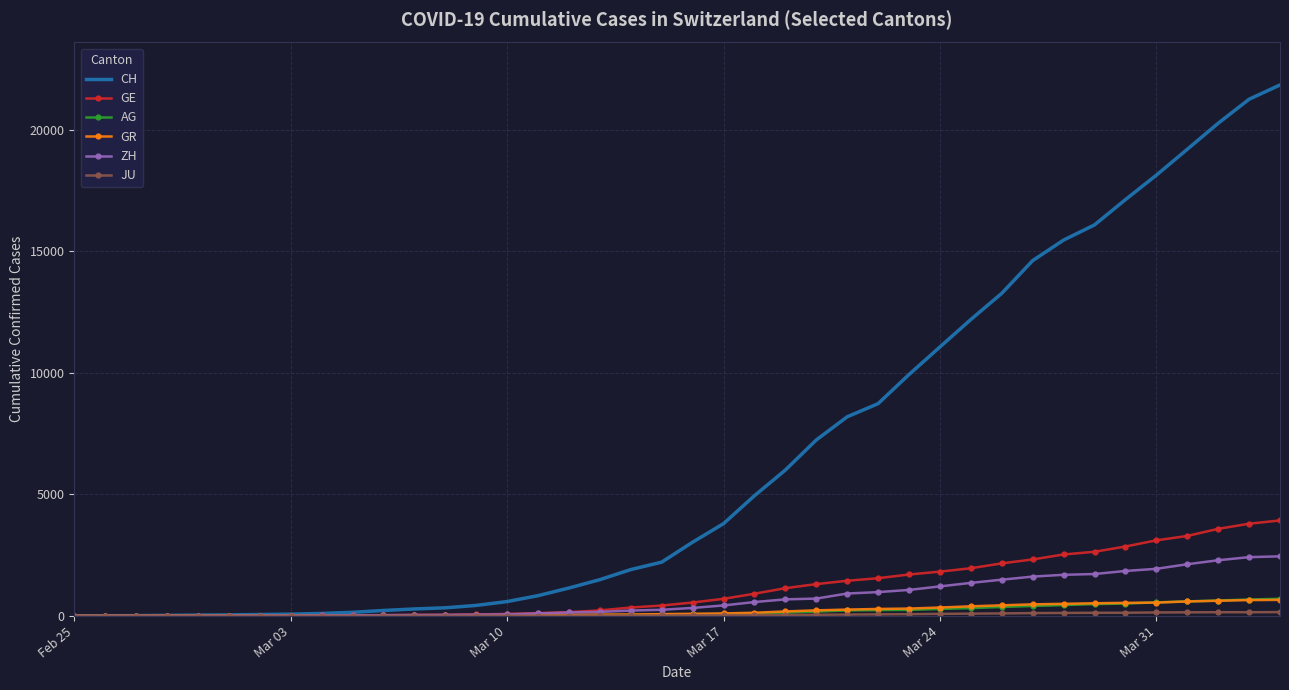

Which series has the largest range (max minus min)?

CH